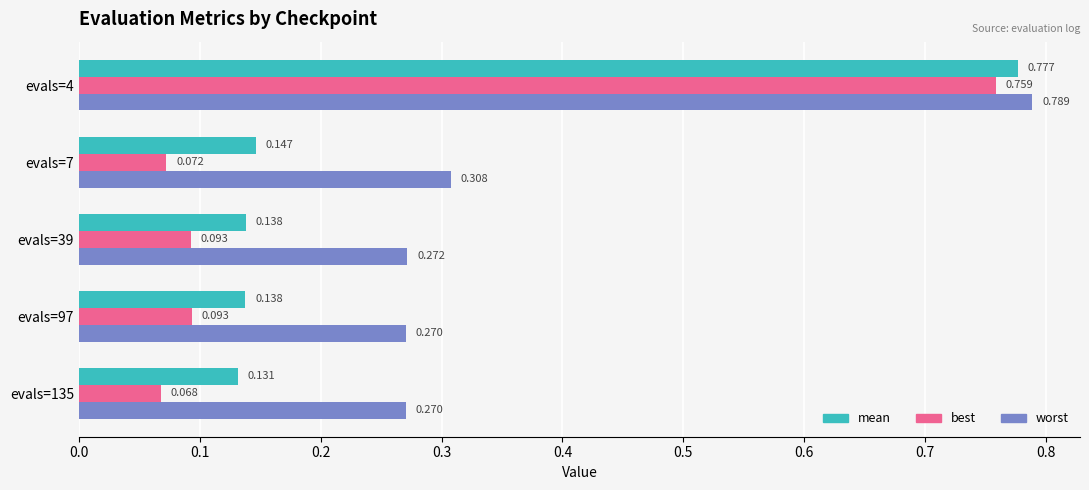

Which series has the largest total across all categories?

worst